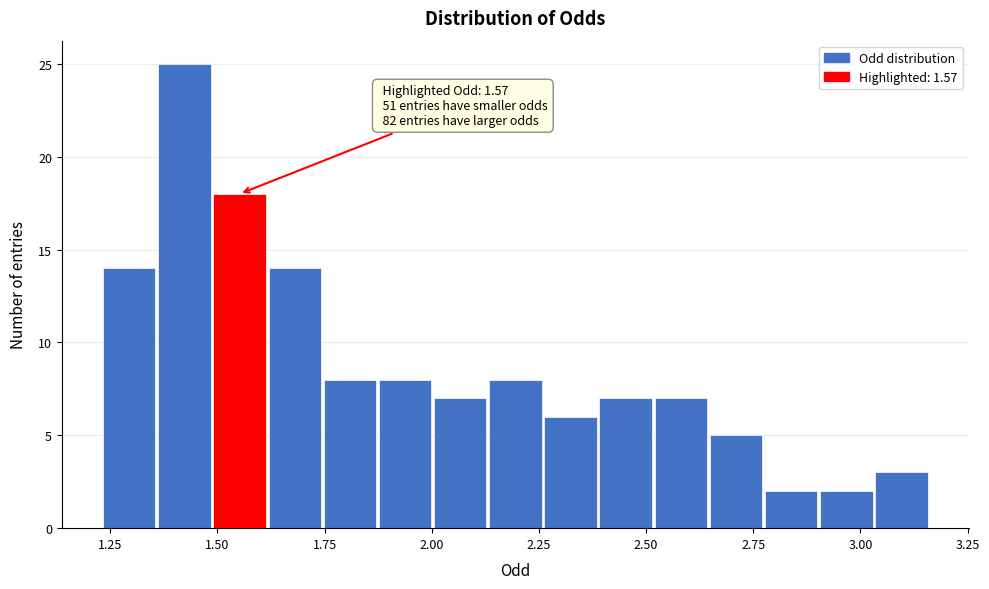

Around what value on the x-axis is the tallest bar? Give the approximate position of its centre, as read against the axis.

1.40